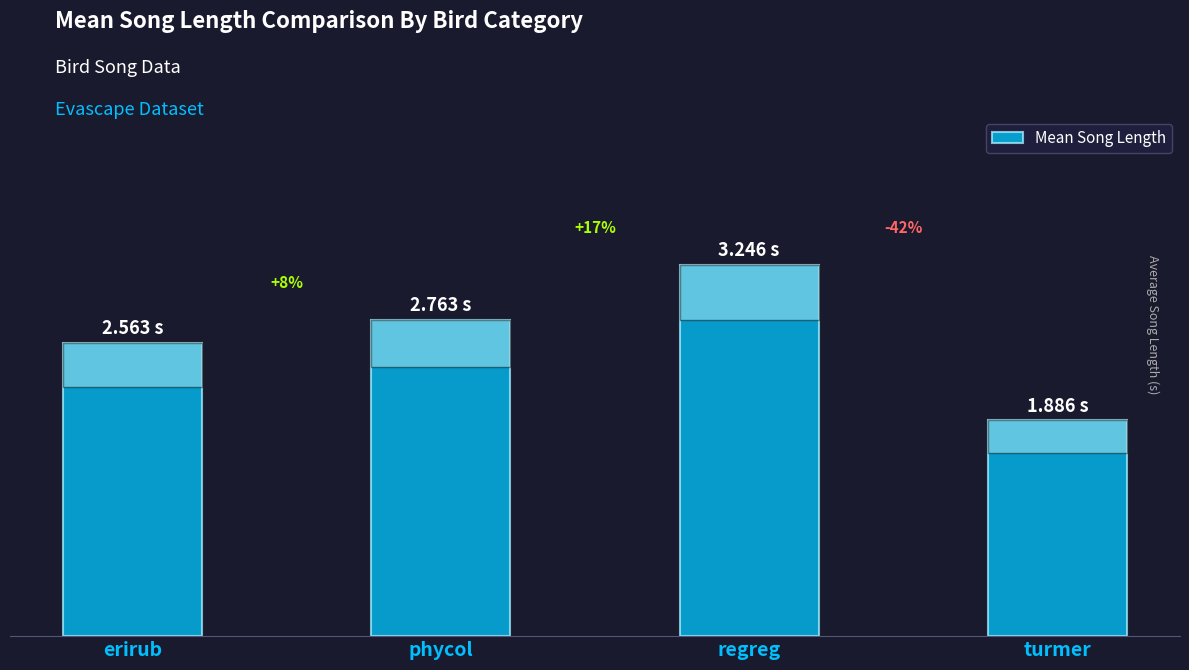

Which has a higher value, regreg or erirub?

regreg